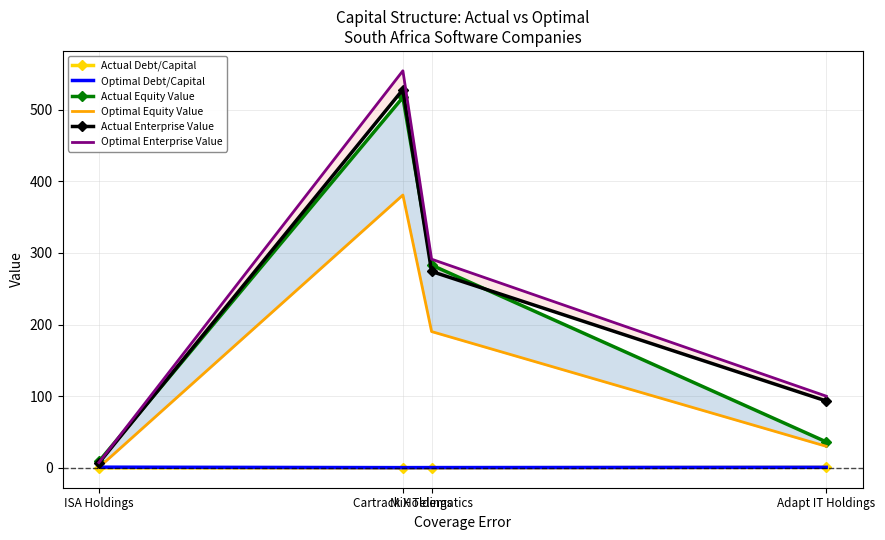

Which series has the widest spread of values?

Optimal Enterprise Value